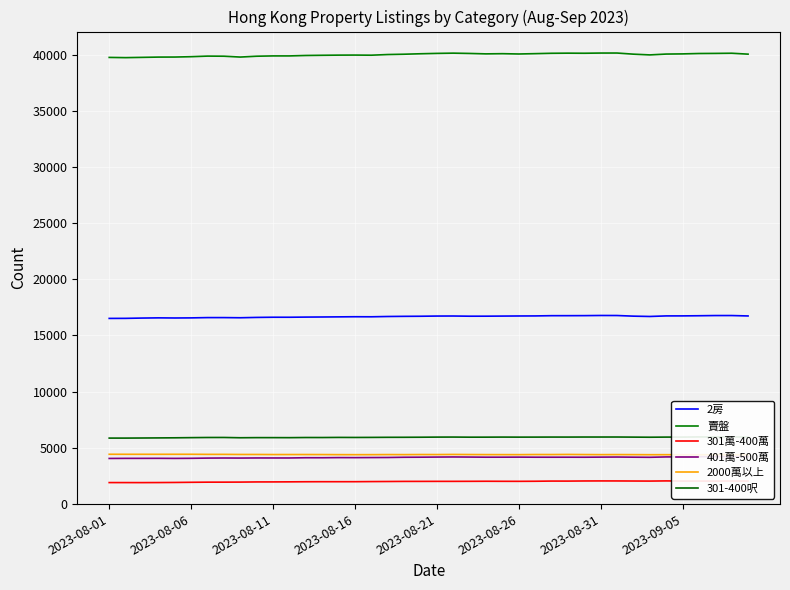

What position from the left is 11?

12